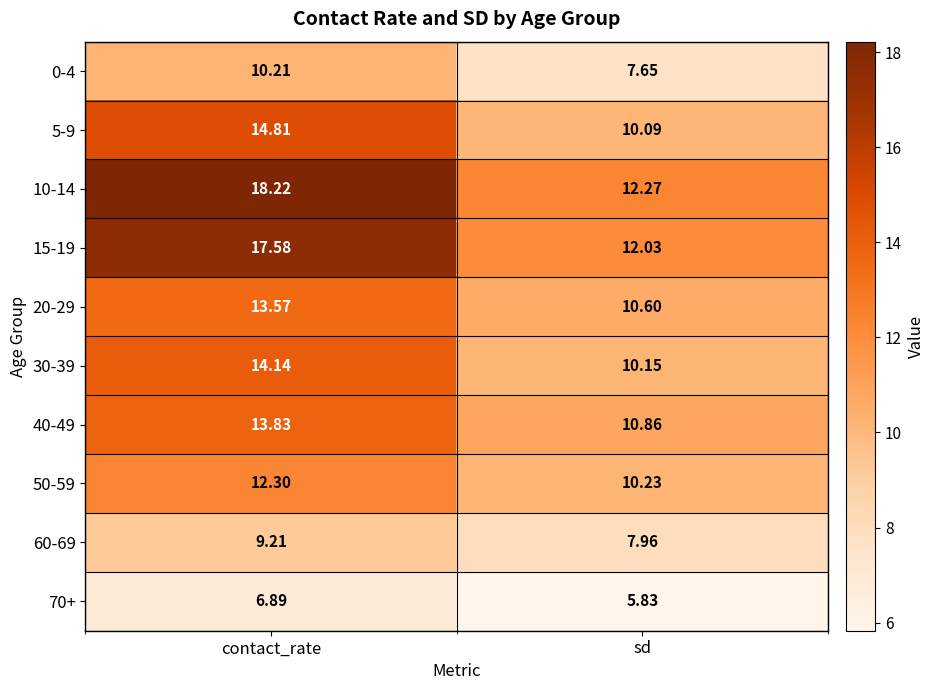

Is the value of 30-39 at contact_rate greater than the value of 10-14 at sd?

Yes